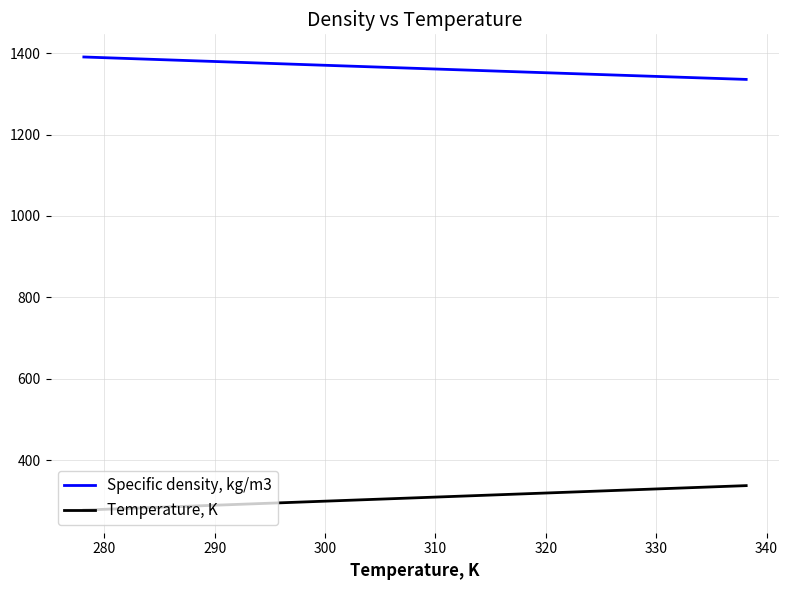

Which series has the largest total across all categories?

Specific density, kg/m3